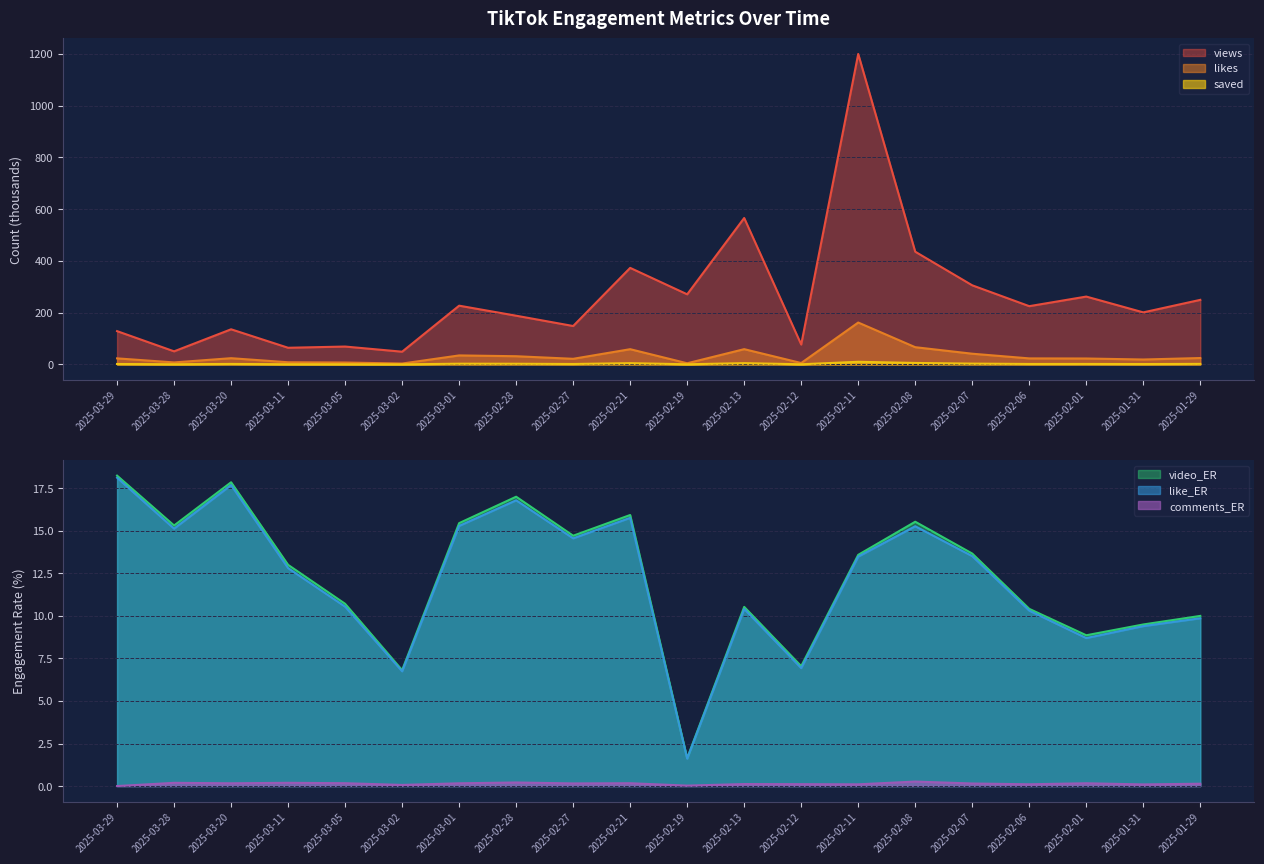

What position from the left is 2025-02-19?

11